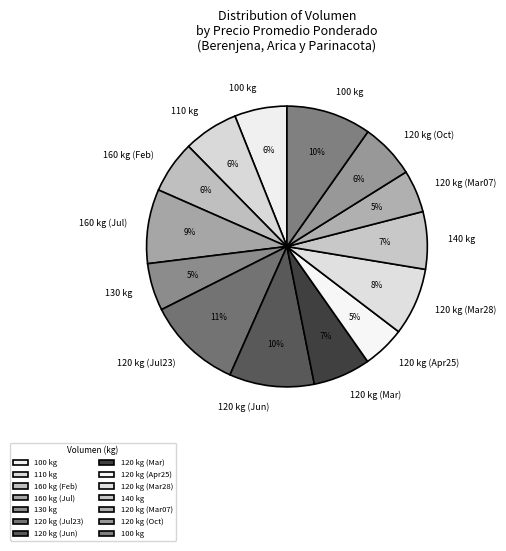

Which slice is the smallest?

120 kg
4250